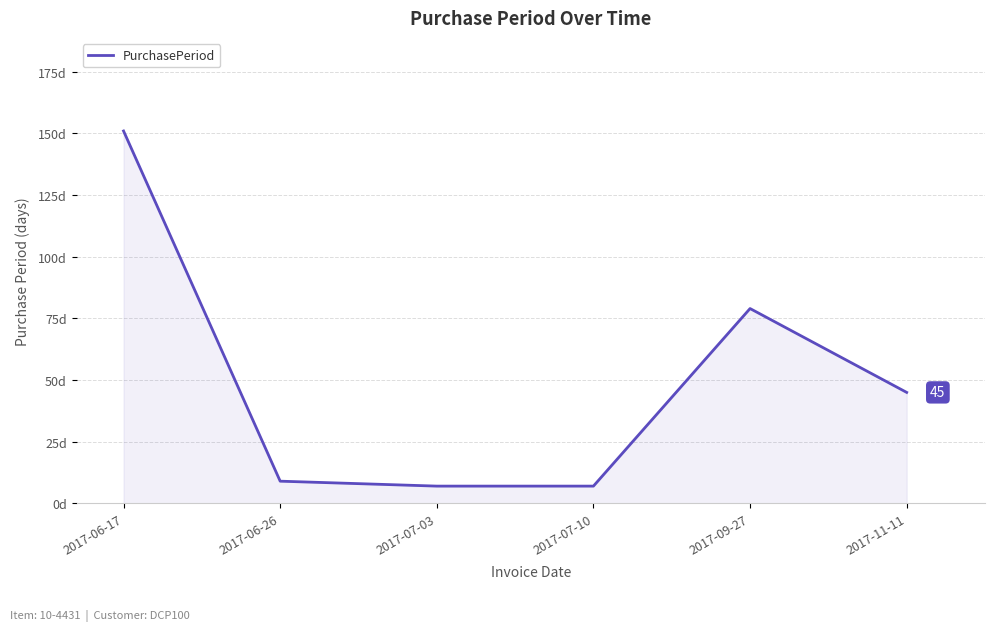

Does the chart have visible grid lines?

Yes